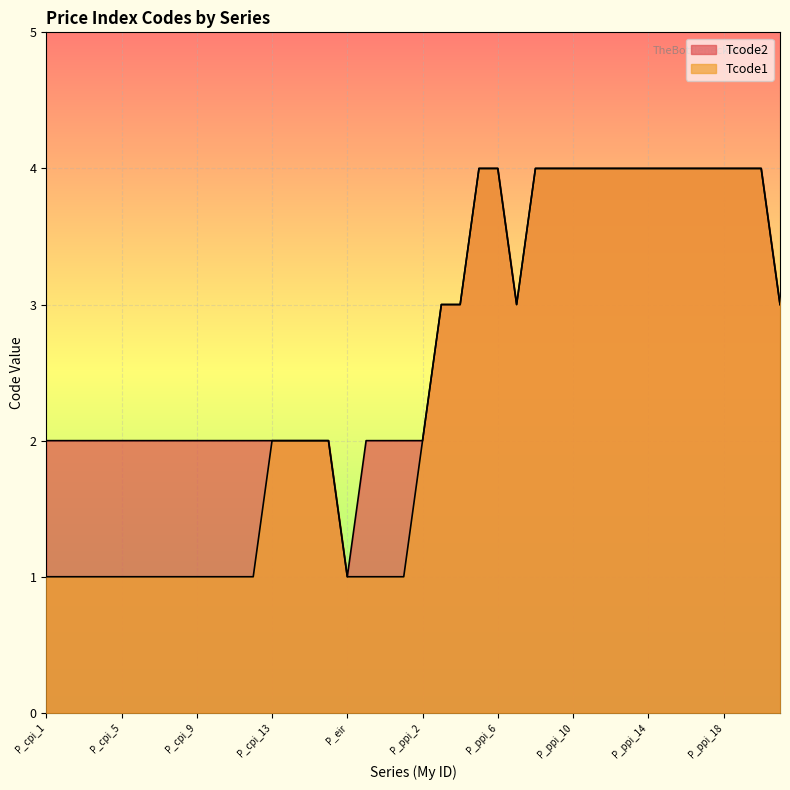

What is the sum of all Tcode2 values?

113